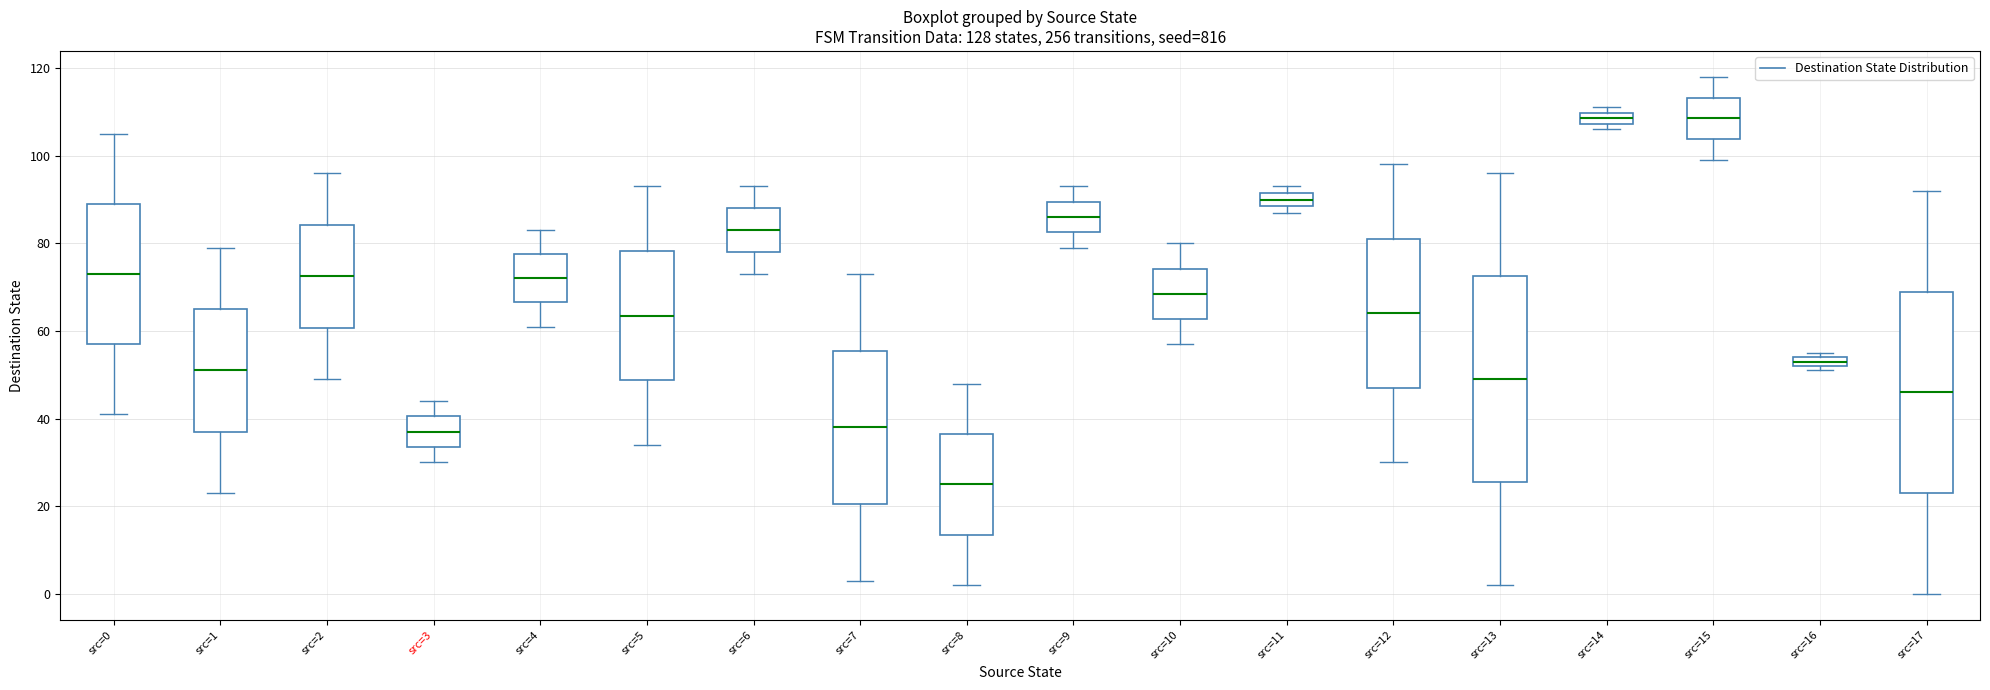

Where does the median line of the box for src=13 sit on the y-axis? The values are not printed on the chart, so give them approximately, as read against the axis.

50